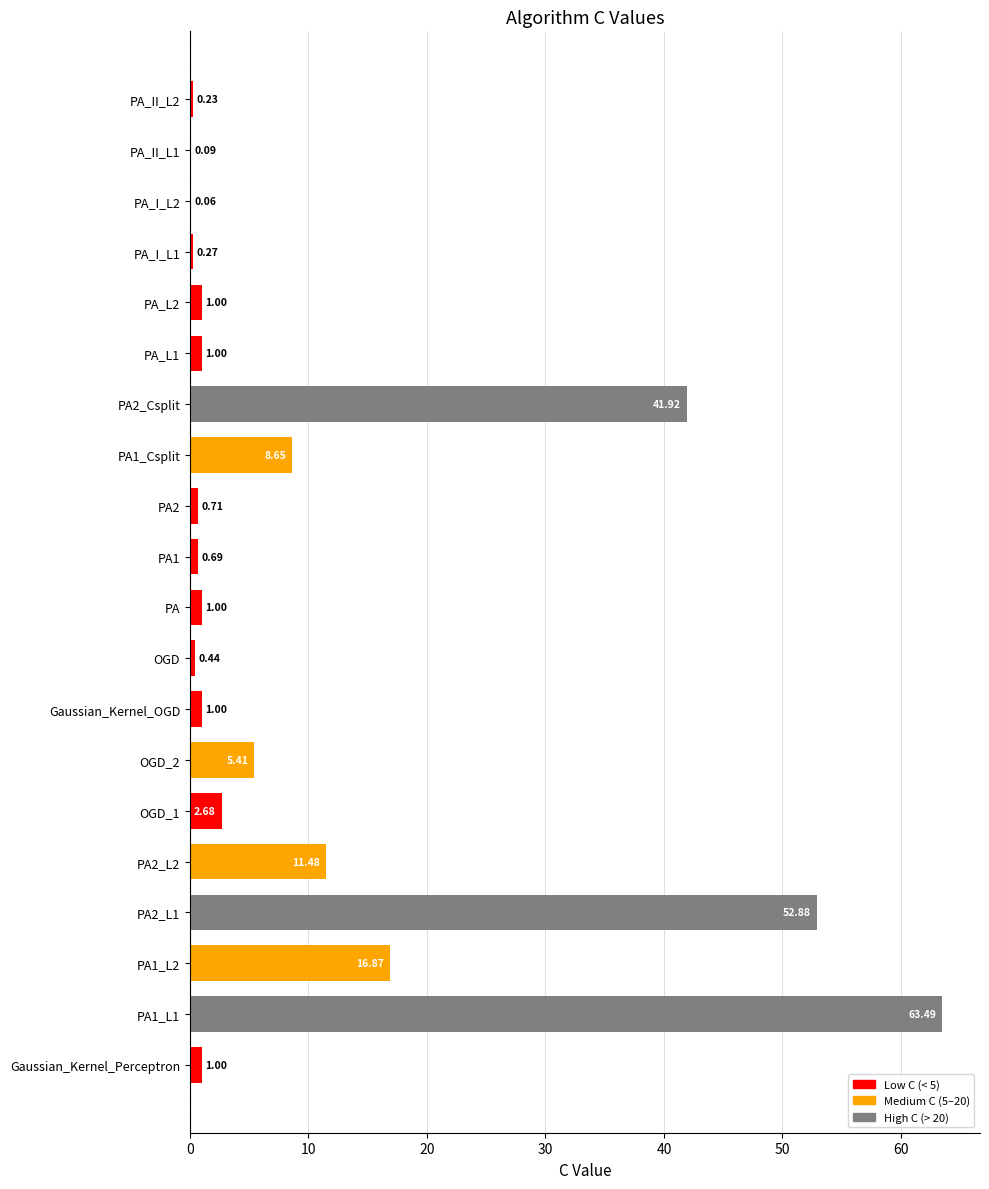

What is the sum of all values?

210.9